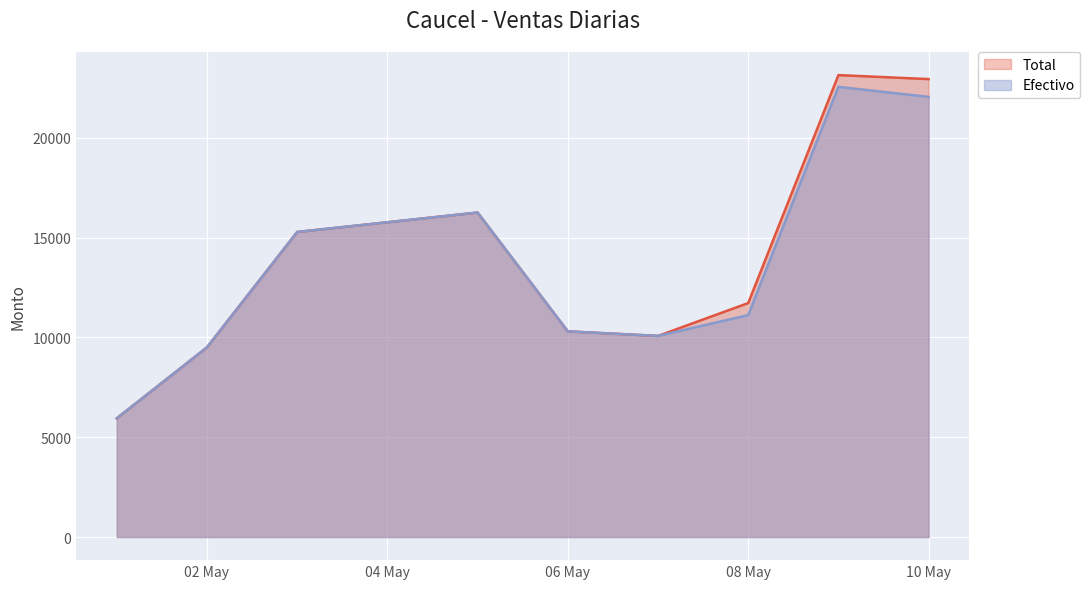

What is the total value across all series at 2025-05-09?

45696.1